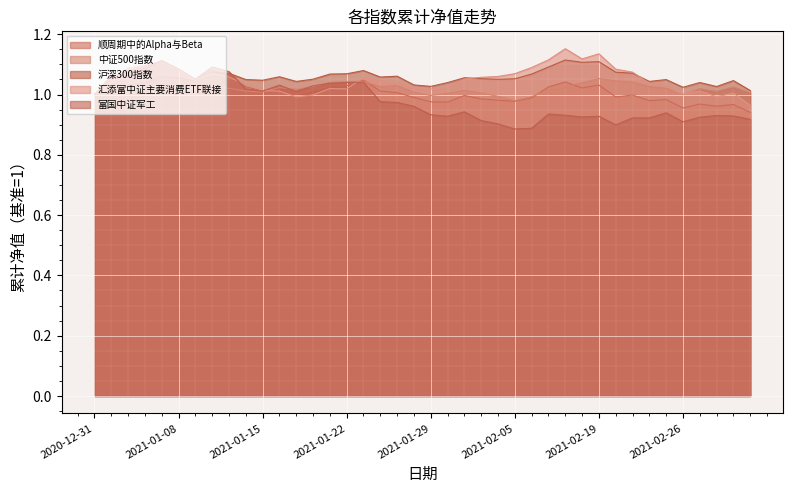

What is the value of the 富国中证军工 point at the 38th from the left?

0.9